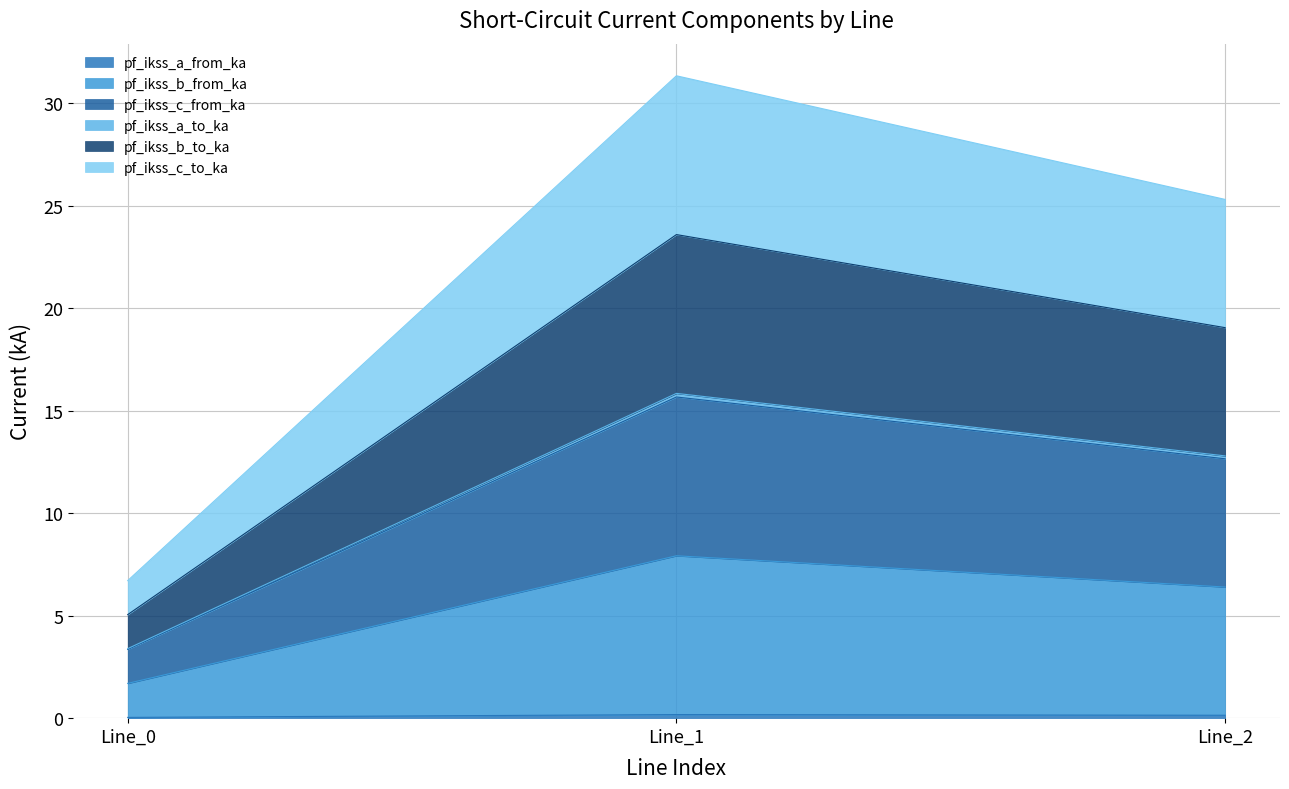

Rank the categories by pf_ikss_b_from_ka value from highest to lowest.

Line_1, Line_2, Line_0